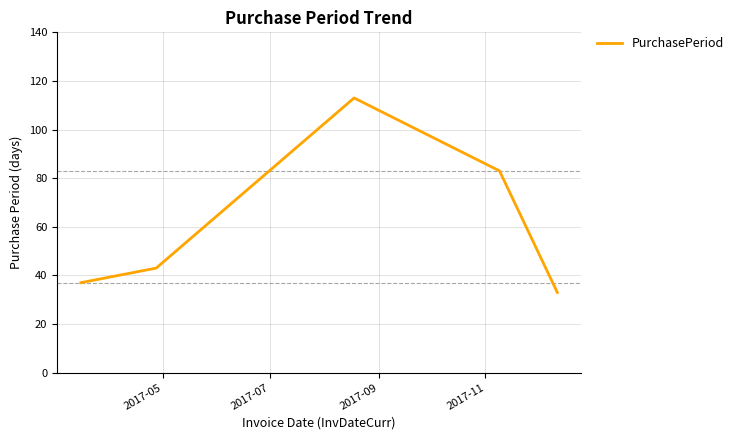

How many interior local peaks (higher than both neighbors) does the data have?

1